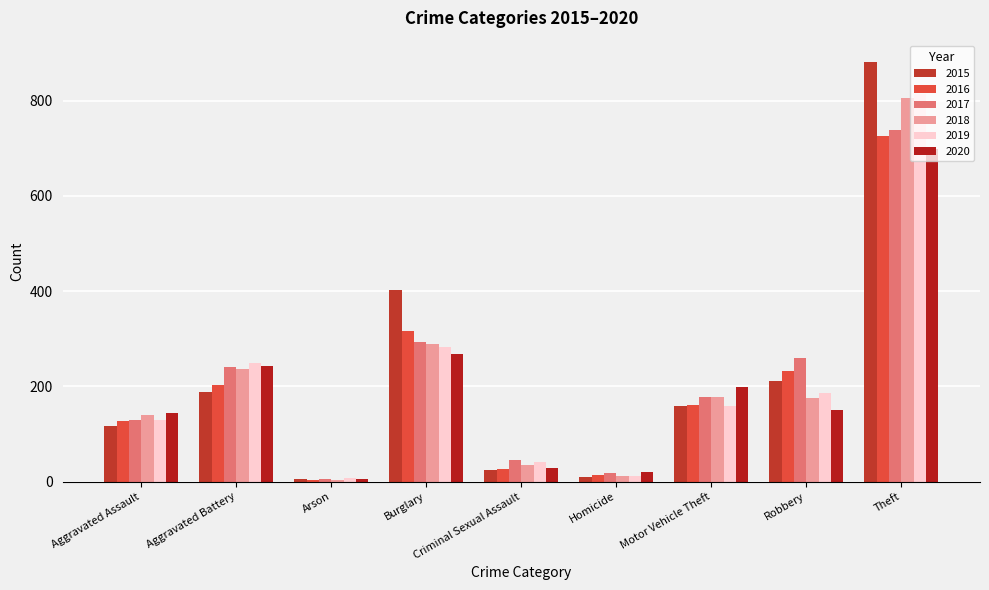

What is the sum of the 2015 values at Burglary and Motor Vehicle Theft?

560